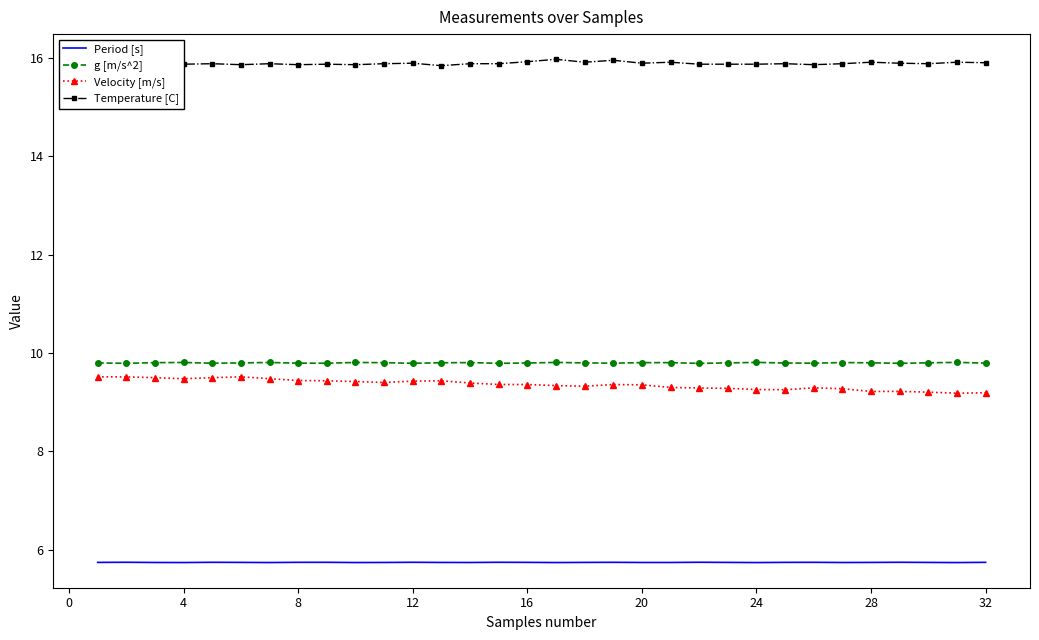

How many g [m/s^2] values are between 9 and 10?

32